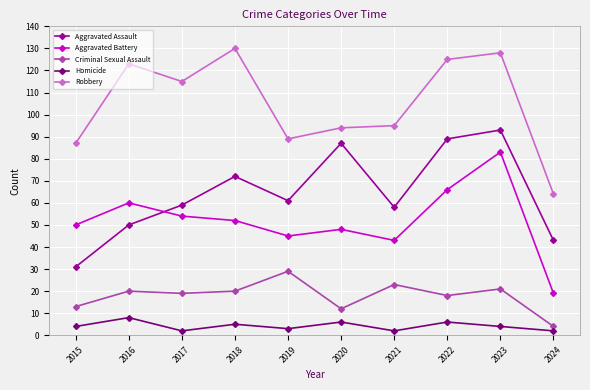

The value of Robbery at 2020 is 44. True or false?

False